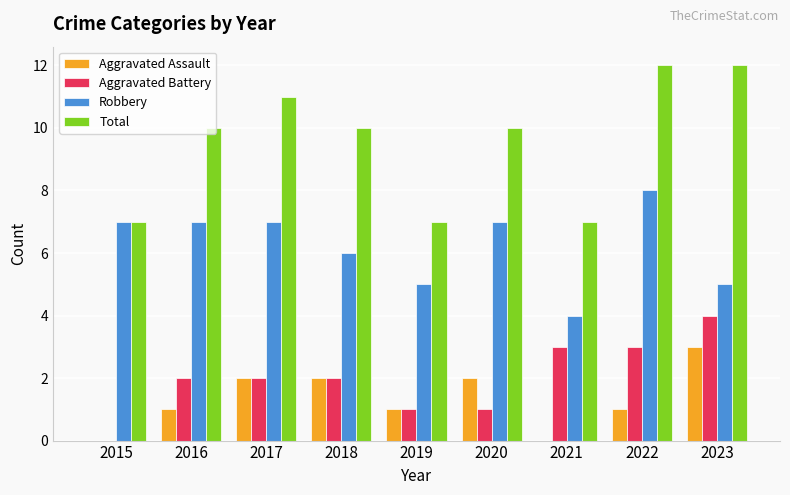

Read the Aggravated Battery value at 2020.

1